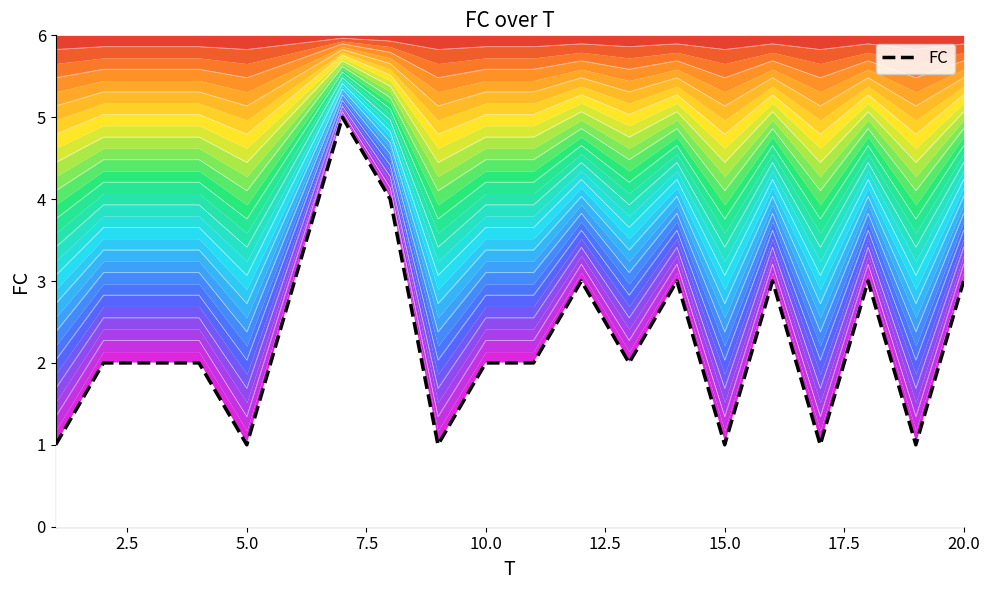

How many interior local peaks (higher than both neighbors) does the data have?

5